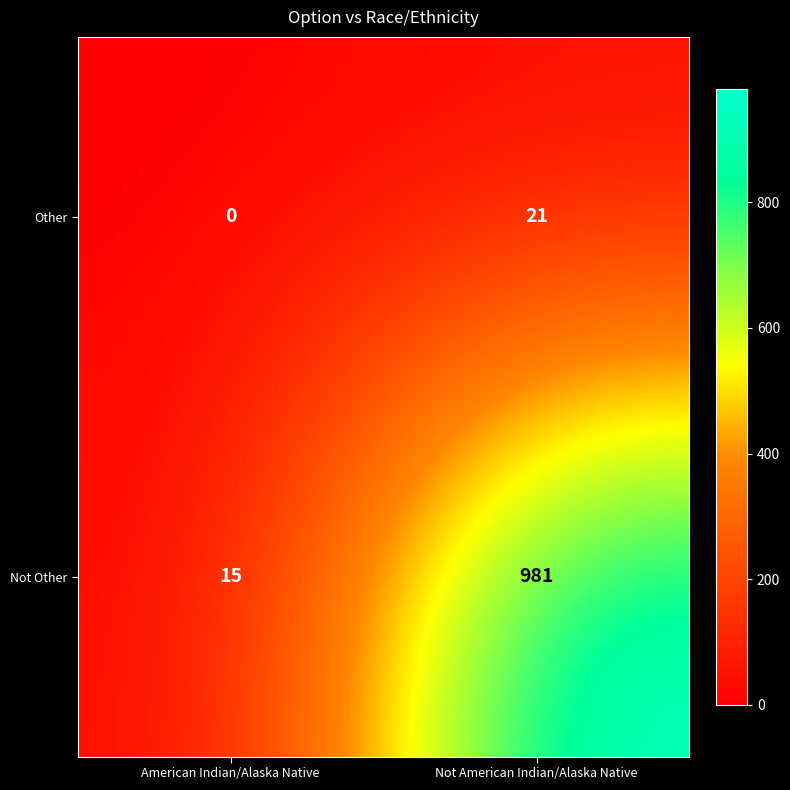

Is it true that Not Other equals 15 at American Indian/Alaska Native?

True